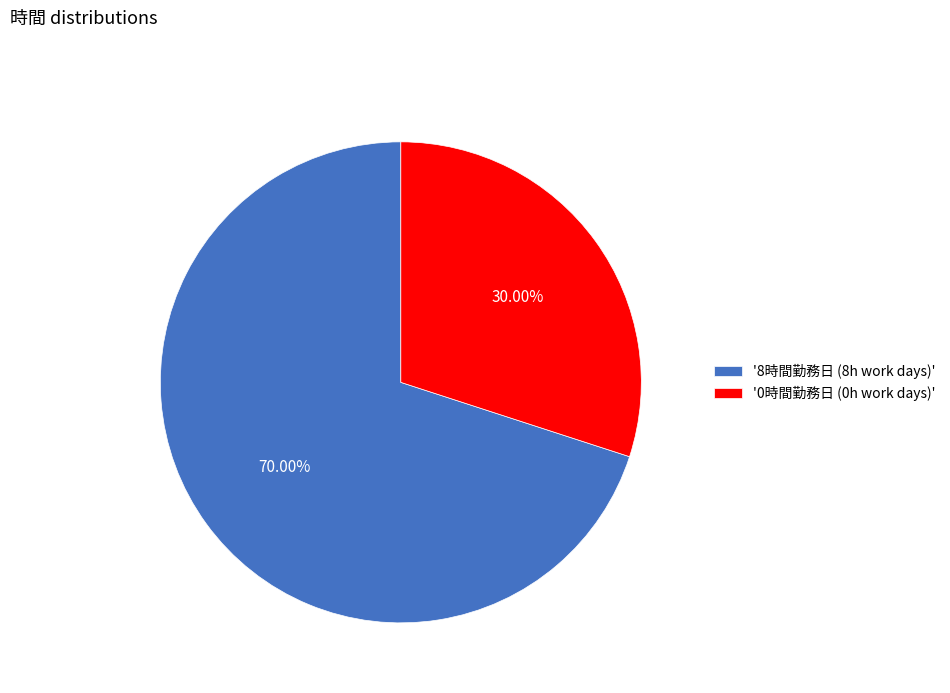

Rank the categories by value from highest to lowest.

'8時間勤務日 (8h work days)', '0時間勤務日 (0h work days)'